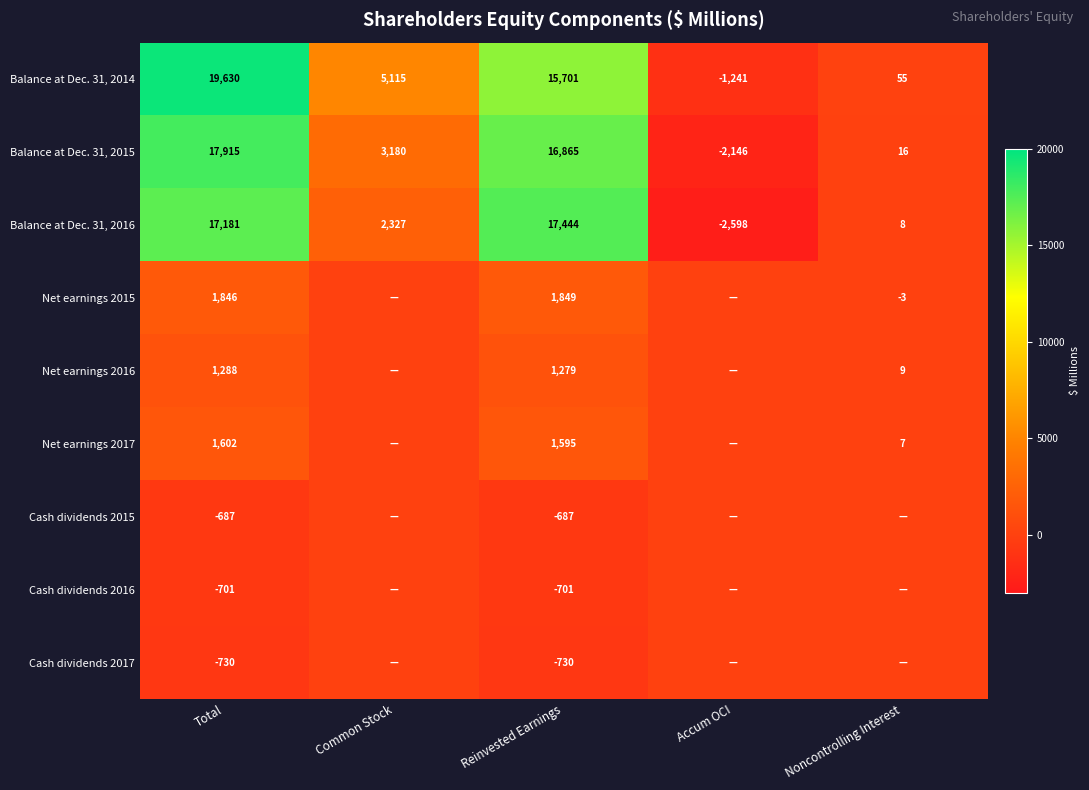

True or false: Balance at Dec. 31, 2016 has a value of 17181 at Total.

True